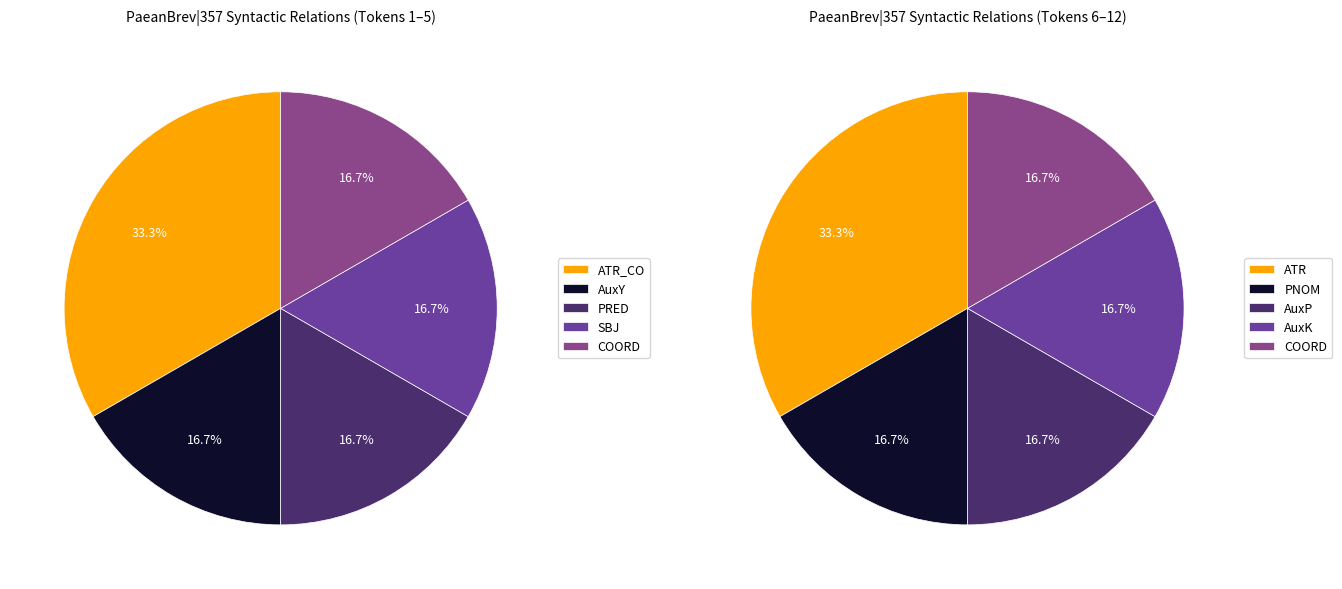

Does PRED represent more than half of the total?

No